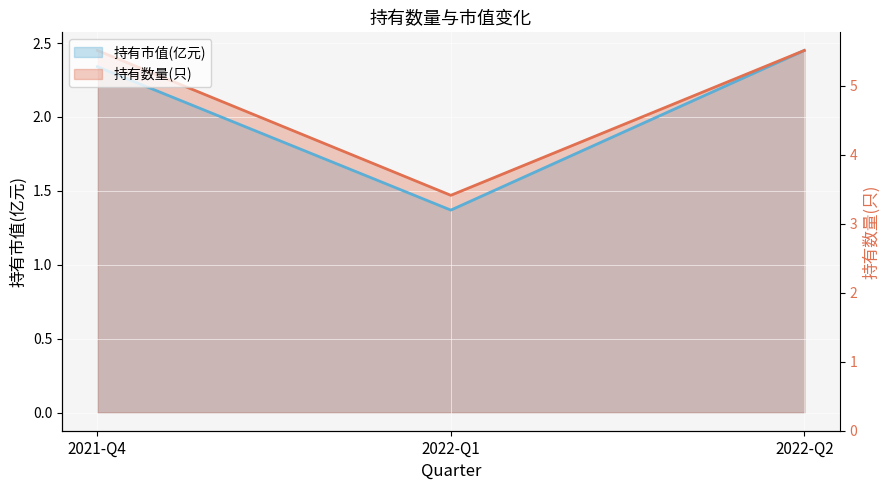

Which series changed the most between 2021-Q4 and 2022-Q2?

持有市值(亿元)